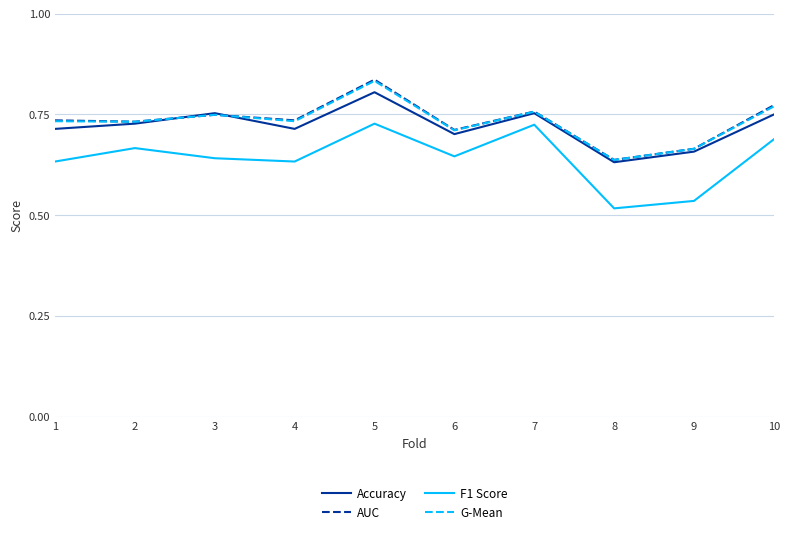

The F1 Score series shows 0.8 at 9. True or false?

False